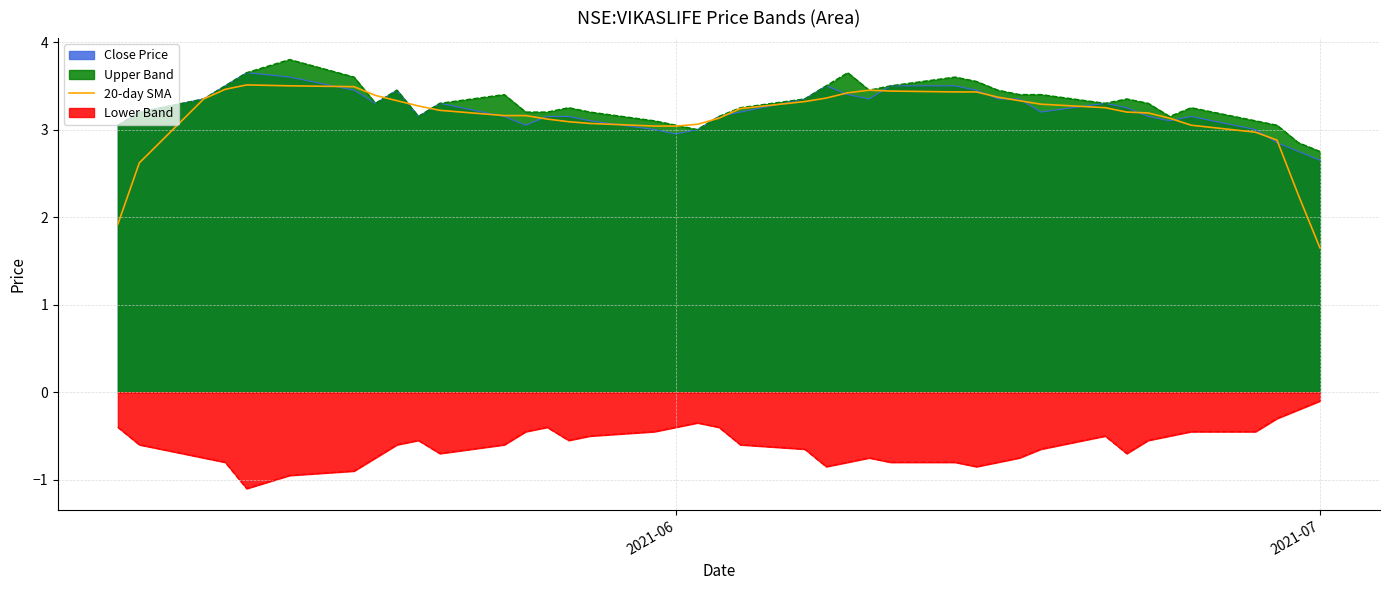

What is the minimum value shown in the chart?

-1.1